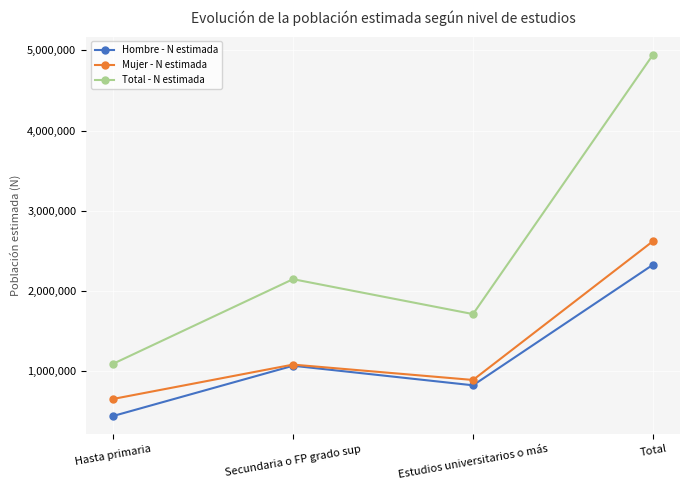

Which series has the largest range (max minus min)?

Total - N estimada